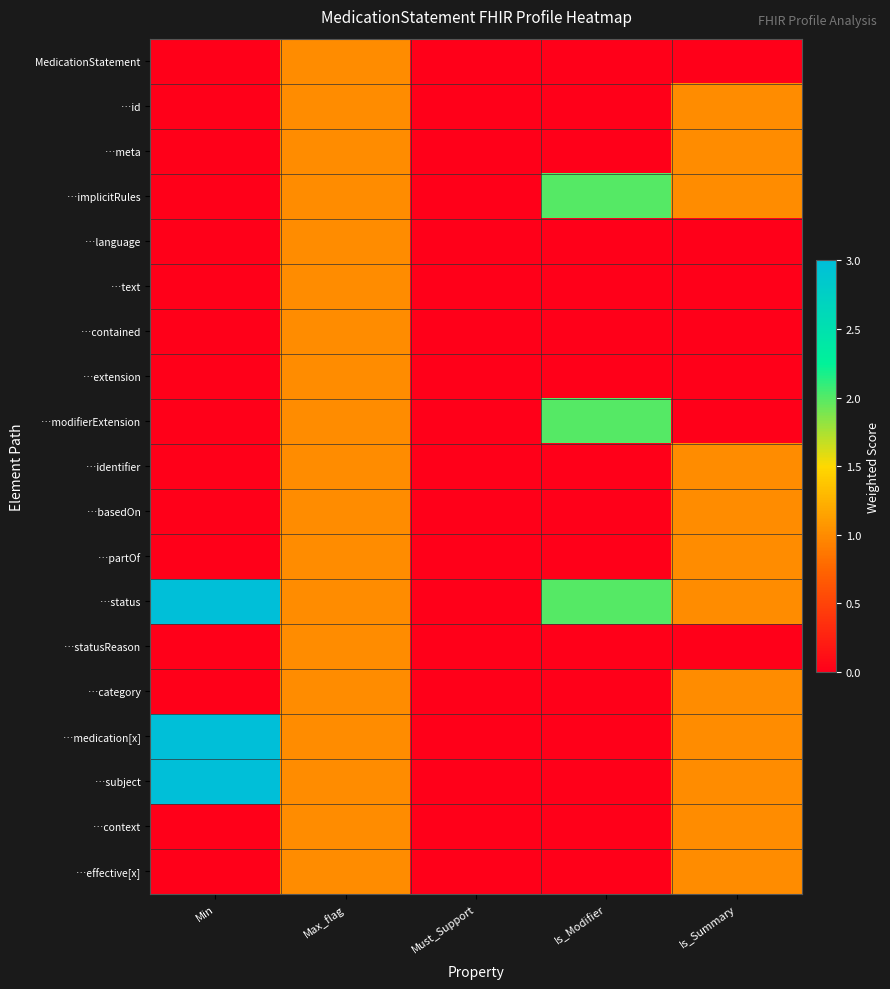

Reading left to right, list all the values displayed in this chart.

MedicationStatement: Min=0	Max_flag=1	Must_Support=0	Is_Modifier=0	Is_Summary=0
…id: Min=0	Max_flag=1	Must_Support=0	Is_Modifier=0	Is_Summary=1
…meta: Min=0	Max_flag=1	Must_Support=0	Is_Modifier=0	Is_Summary=1
…implicitRules: Min=0	Max_flag=1	Must_Support=0	Is_Modifier=2	Is_Summary=1
…language: Min=0	Max_flag=1	Must_Support=0	Is_Modifier=0	Is_Summary=0
…text: Min=0	Max_flag=1	Must_Support=0	Is_Modifier=0	Is_Summary=0
…contained: Min=0	Max_flag=1	Must_Support=0	Is_Modifier=0	Is_Summary=0
…extension: Min=0	Max_flag=1	Must_Support=0	Is_Modifier=0	Is_Summary=0
…modifierExtension: Min=0	Max_flag=1	Must_Support=0	Is_Modifier=2	Is_Summary=0
…identifier: Min=0	Max_flag=1	Must_Support=0	Is_Modifier=0	Is_Summary=1
…basedOn: Min=0	Max_flag=1	Must_Support=0	Is_Modifier=0	Is_Summary=1
…partOf: Min=0	Max_flag=1	Must_Support=0	Is_Modifier=0	Is_Summary=1
…status: Min=3	Max_flag=1	Must_Support=0	Is_Modifier=2	Is_Summary=1
…statusReason: Min=0	Max_flag=1	Must_Support=0	Is_Modifier=0	Is_Summary=0
…category: Min=0	Max_flag=1	Must_Support=0	Is_Modifier=0	Is_Summary=1
…medication[x]: Min=3	Max_flag=1	Must_Support=0	Is_Modifier=0	Is_Summary=1
…subject: Min=3	Max_flag=1	Must_Support=0	Is_Modifier=0	Is_Summary=1
…context: Min=0	Max_flag=1	Must_Support=0	Is_Modifier=0	Is_Summary=1
…effective[x]: Min=0	Max_flag=1	Must_Support=0	Is_Modifier=0	Is_Summary=1